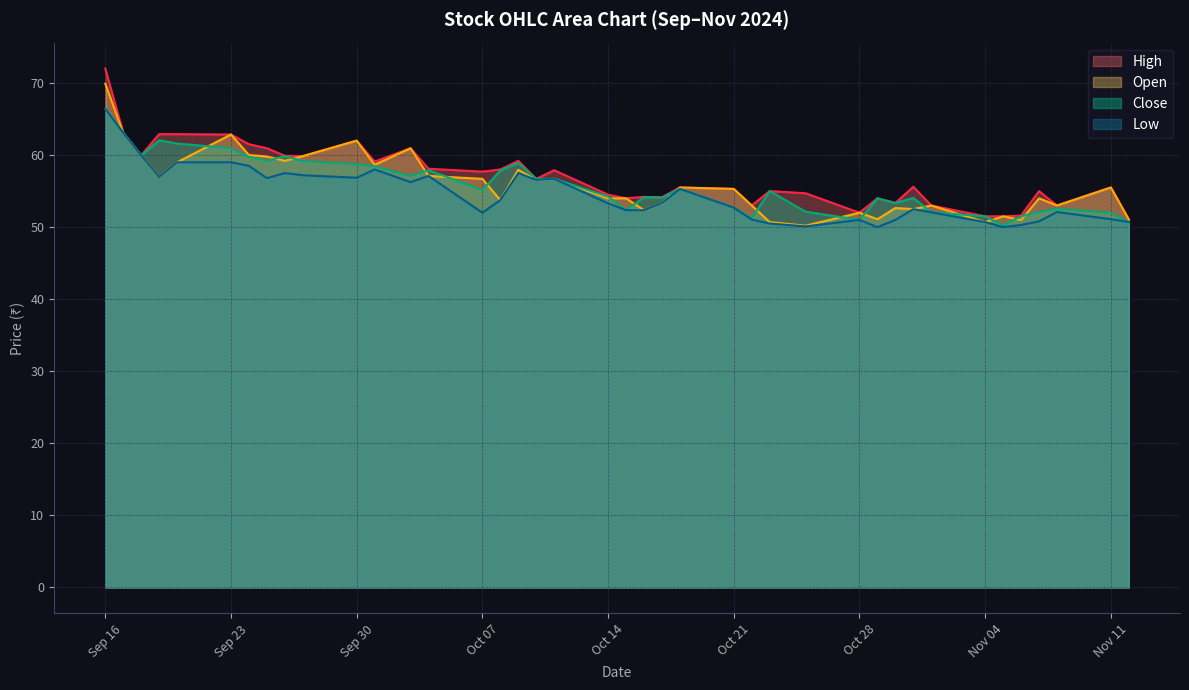

What is the label of the 4th point from the left?

2024-09-19